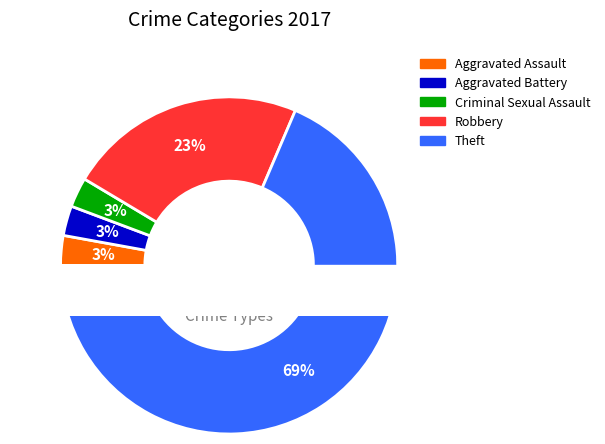

To the nearest percent, what percentage of the pie is Aggravated Assault?

3%